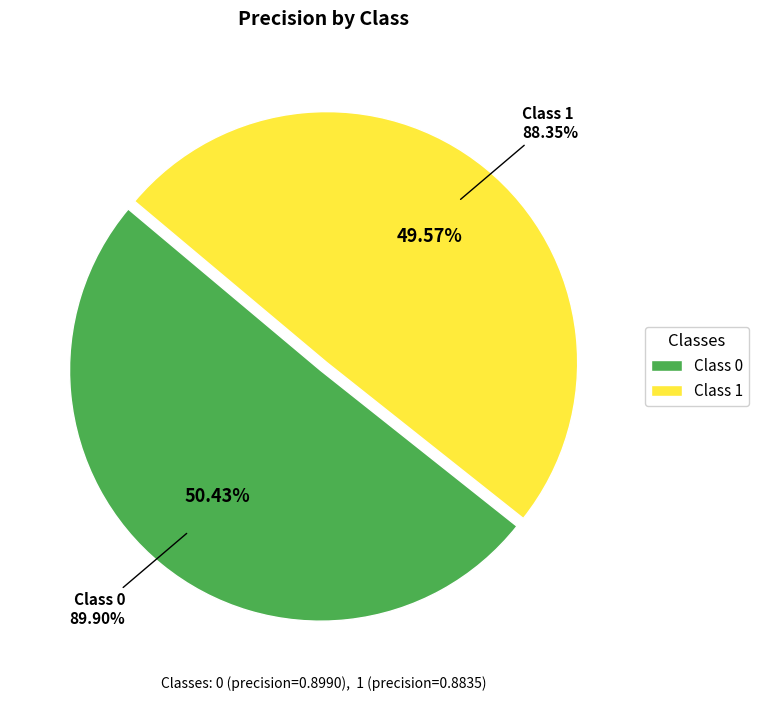

Is it true that 0 is 39% of the pie?

False